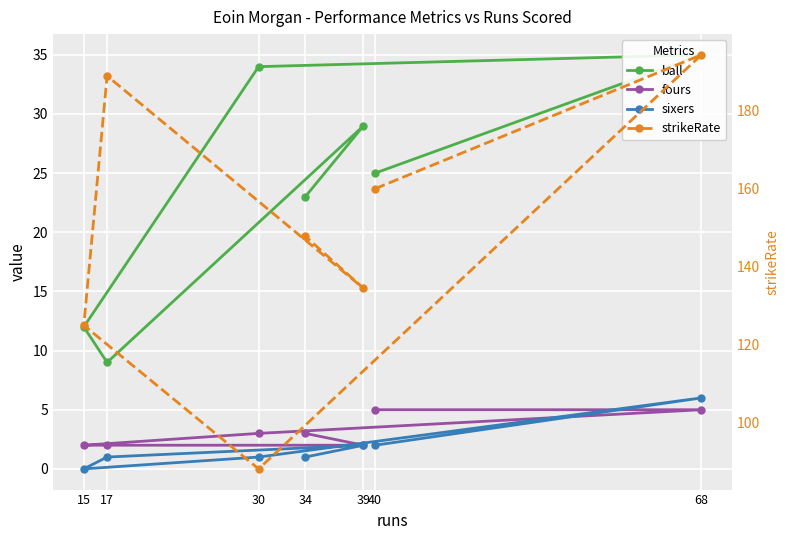

What is the label of the 5th point from the left?

17